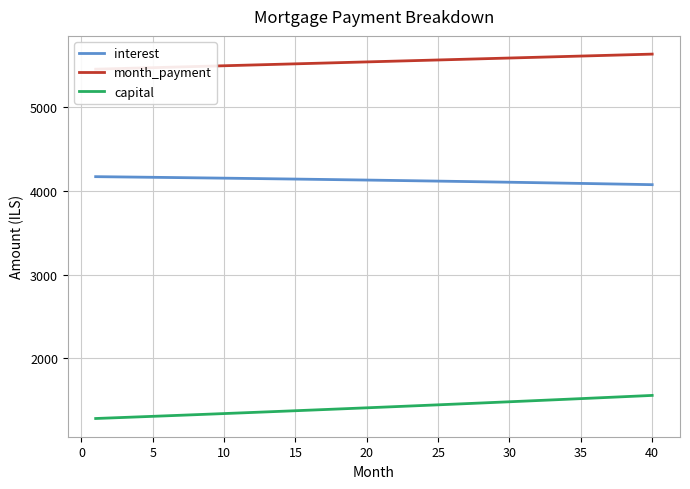

What is the average value of the interest series?

4126.2